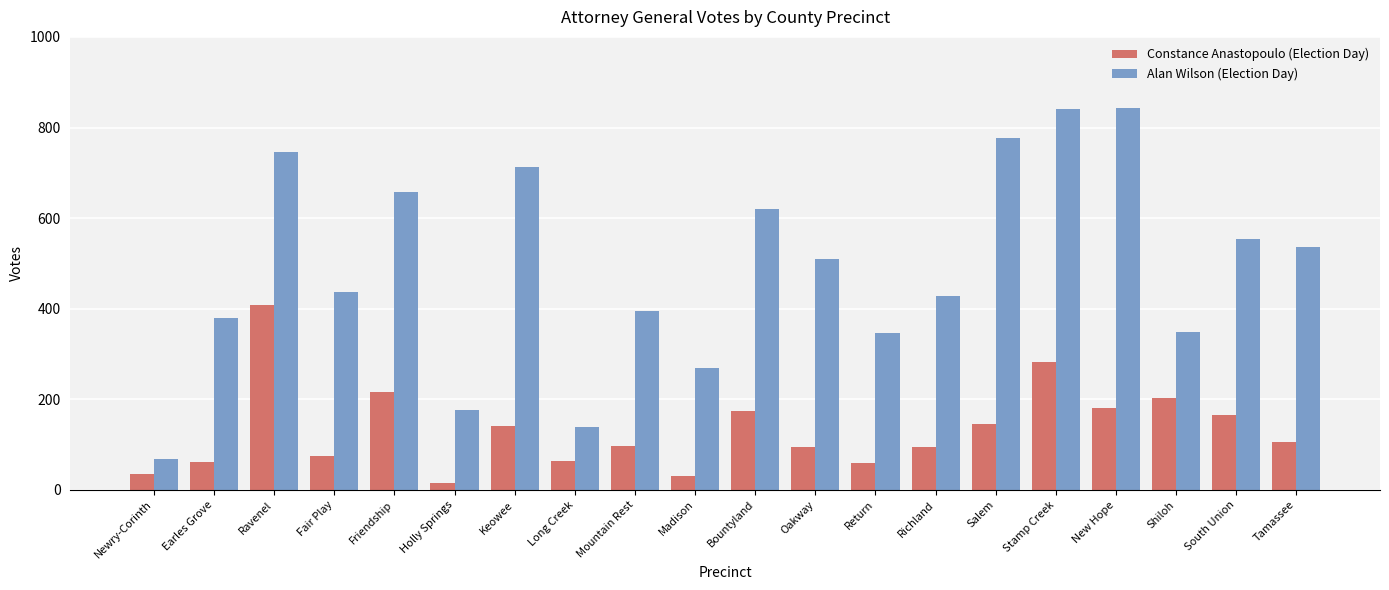

What is the value of the Constance Anastopoulo (Election Day) bar at the 16th from the left?

283